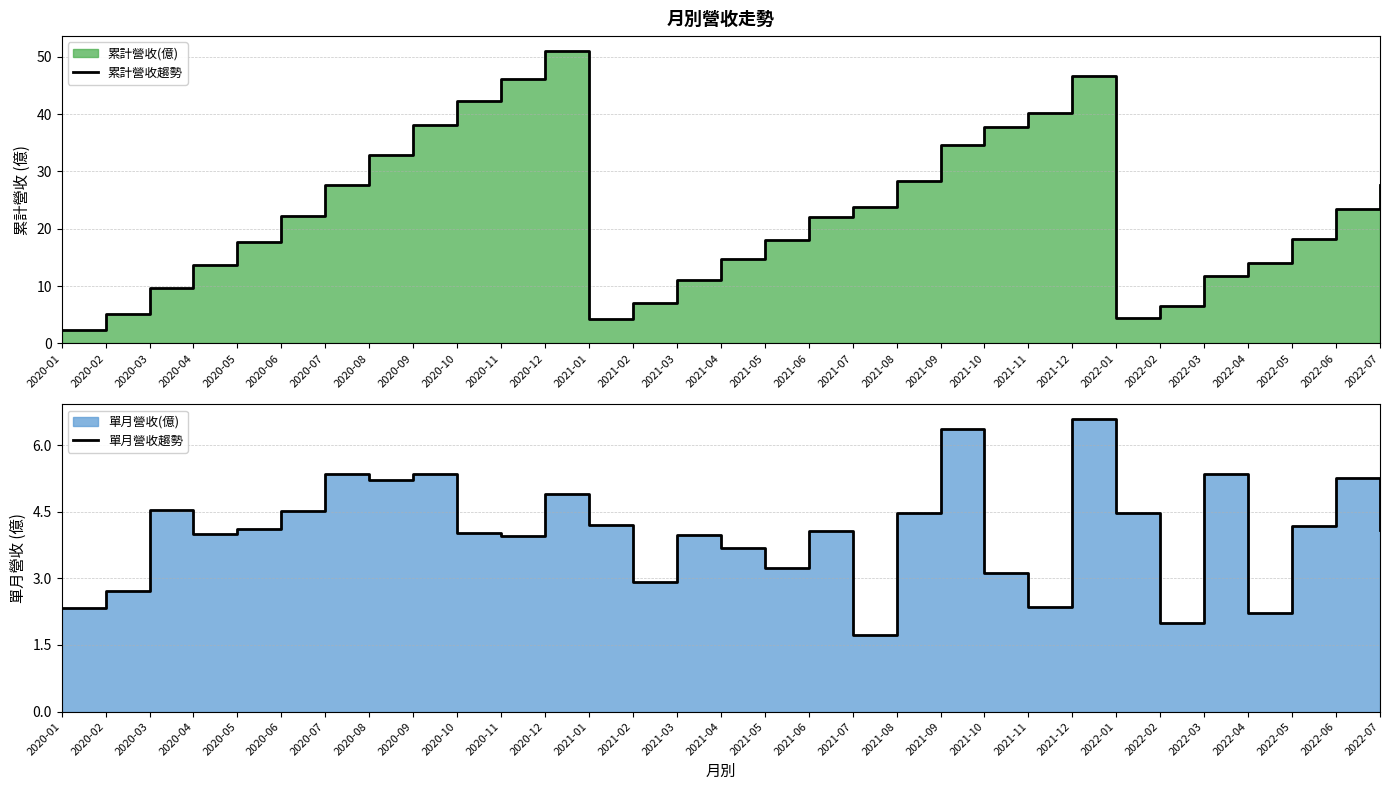

Rank the categories by 單月營收趨勢 value from highest to lowest.

2021-12, 2021-09, 2020-07, 2020-09, 2022-03, 2022-06, 2020-08, 2020-12, 2020-03, 2020-06, 2021-08, 2022-01, 2021-01, 2022-05, 2020-05, 2022-07, 2021-06, 2020-10, 2020-04, 2021-03, 2020-11, 2021-04, 2021-05, 2021-10, 2021-02, 2020-02, 2021-11, 2020-01, 2022-04, 2022-02, 2021-07